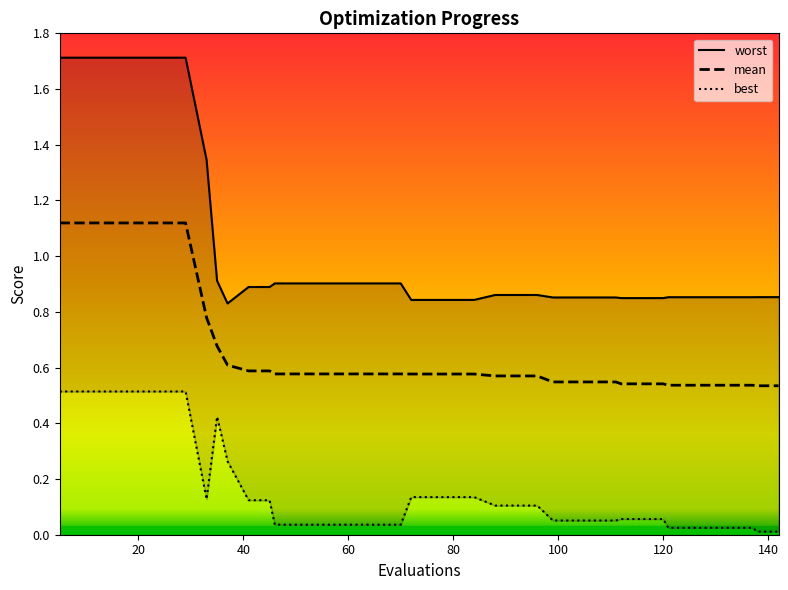

Is it true that mean equals 0.5 at 103?

True